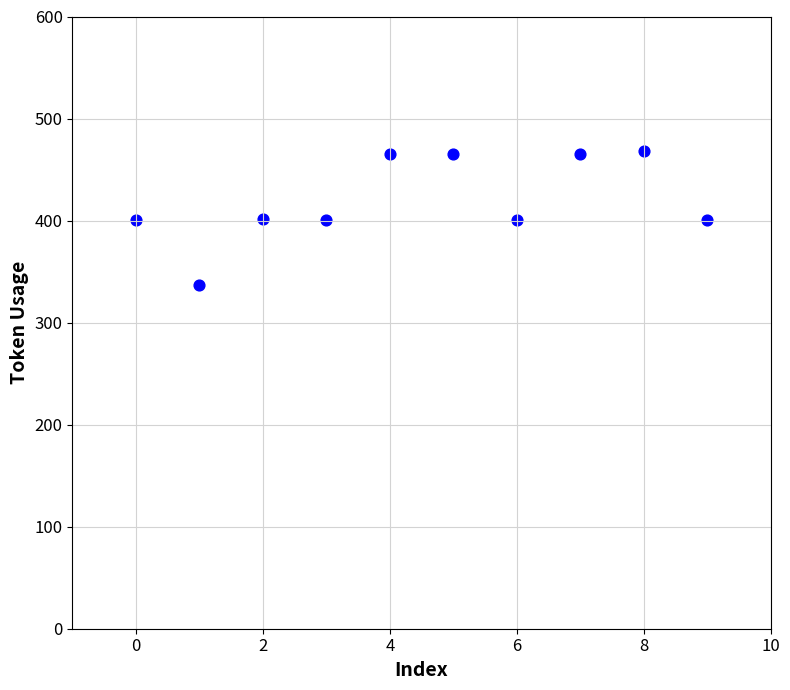

What is the range of Y values (max minus min)?

131